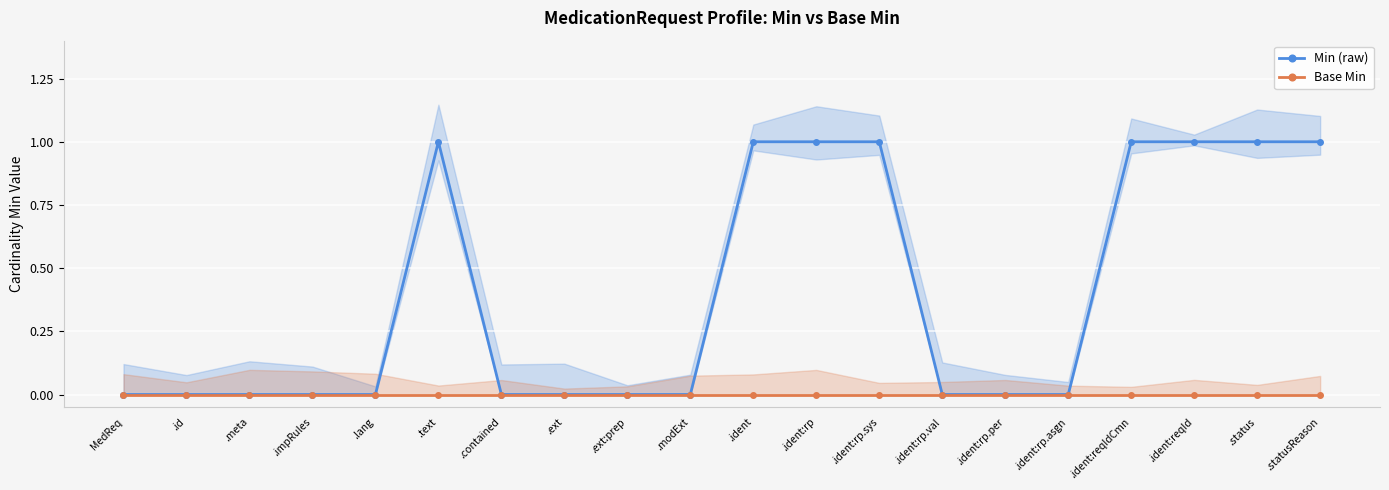

True or false: Min (raw) and Base Min intersect in this chart.

False